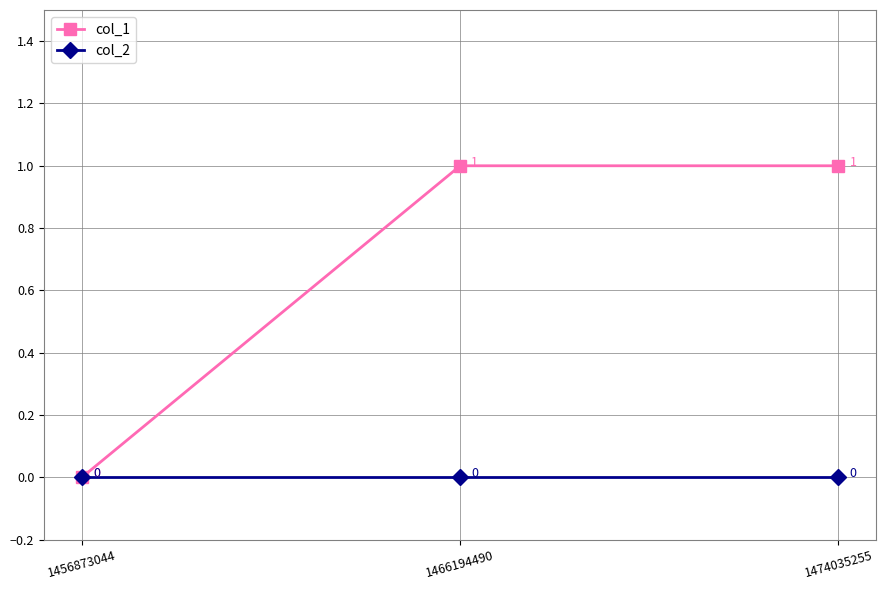

What is the total value across all series at 1474035255?

1